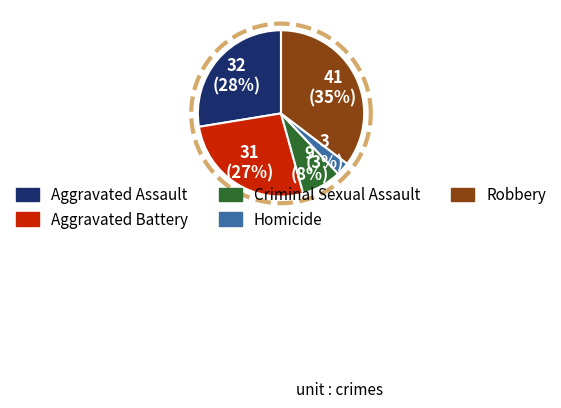

Which category has the biggest portion of the pie?

Robbery